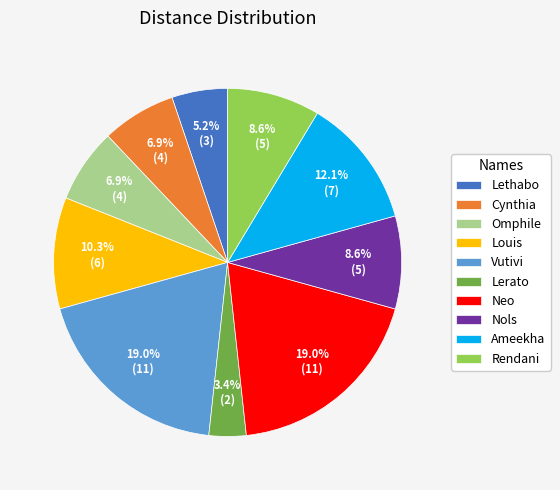

What is the total percentage of Nols and Rendani?

17.2%